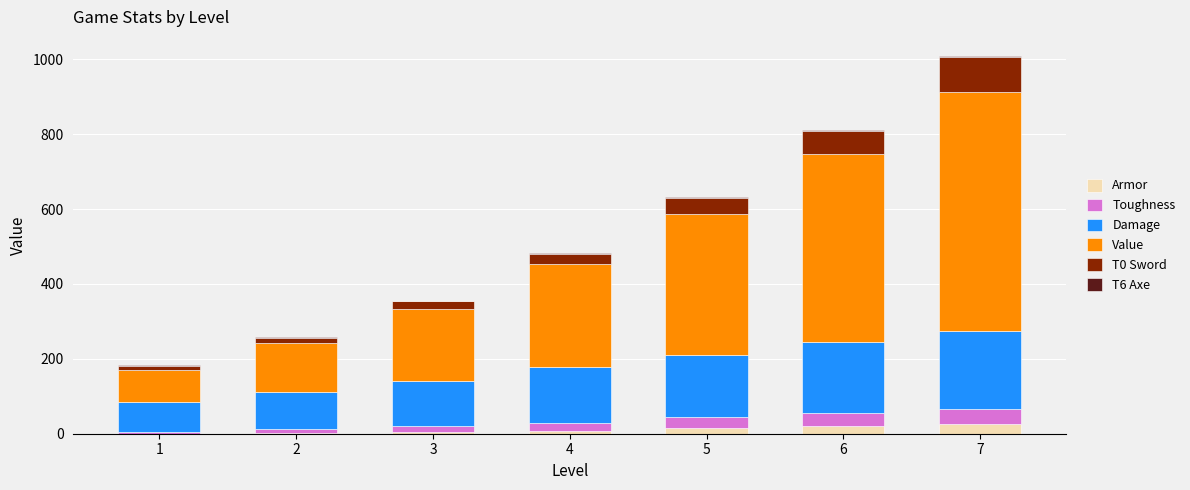

At which category is the sum across all series the highest?

7